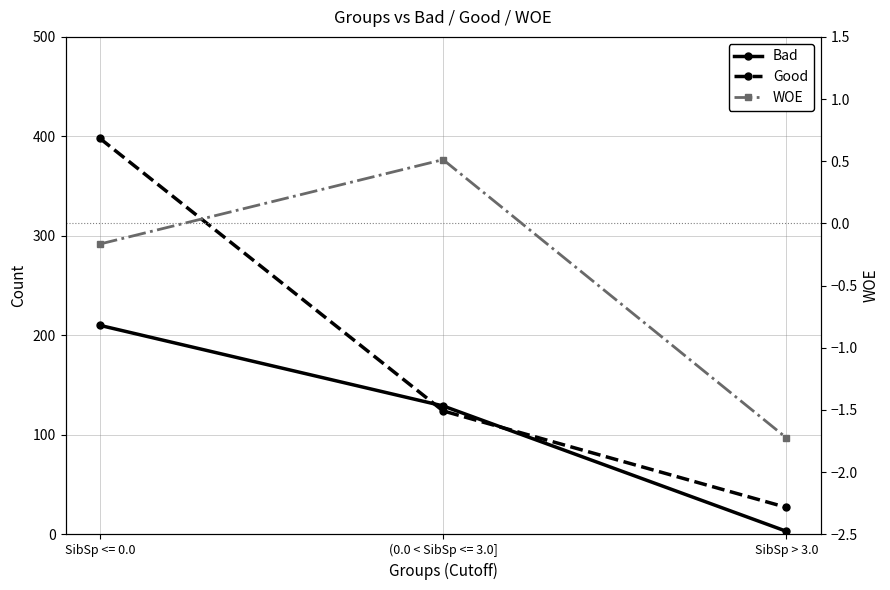

What position from the left is SibSp > 3.0?

3